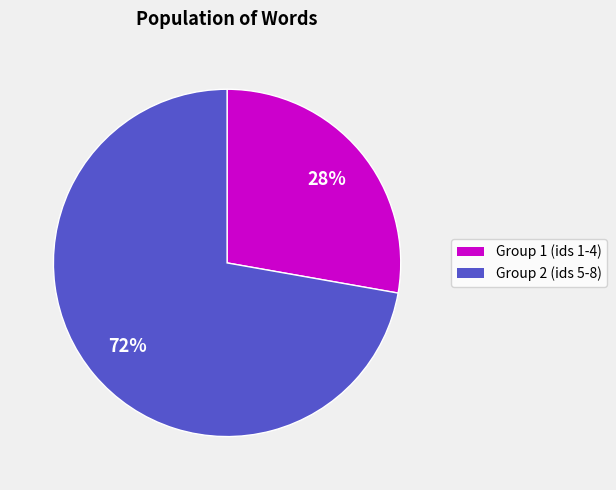

Is there any slice that represents more than half of the pie?

Yes